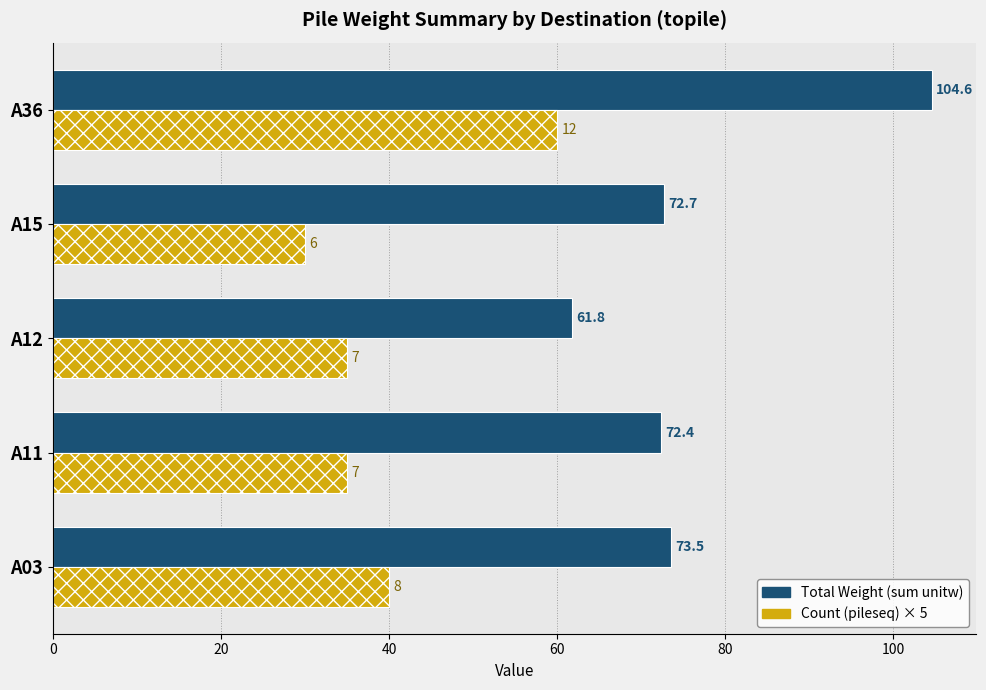

At which category is the sum across all series the highest?

A36